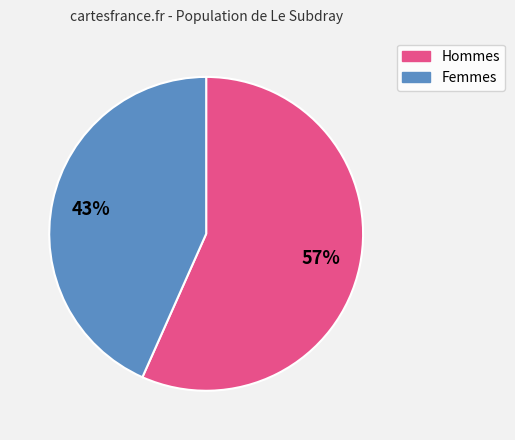

To the nearest percent, what is the average slice percentage?

50%